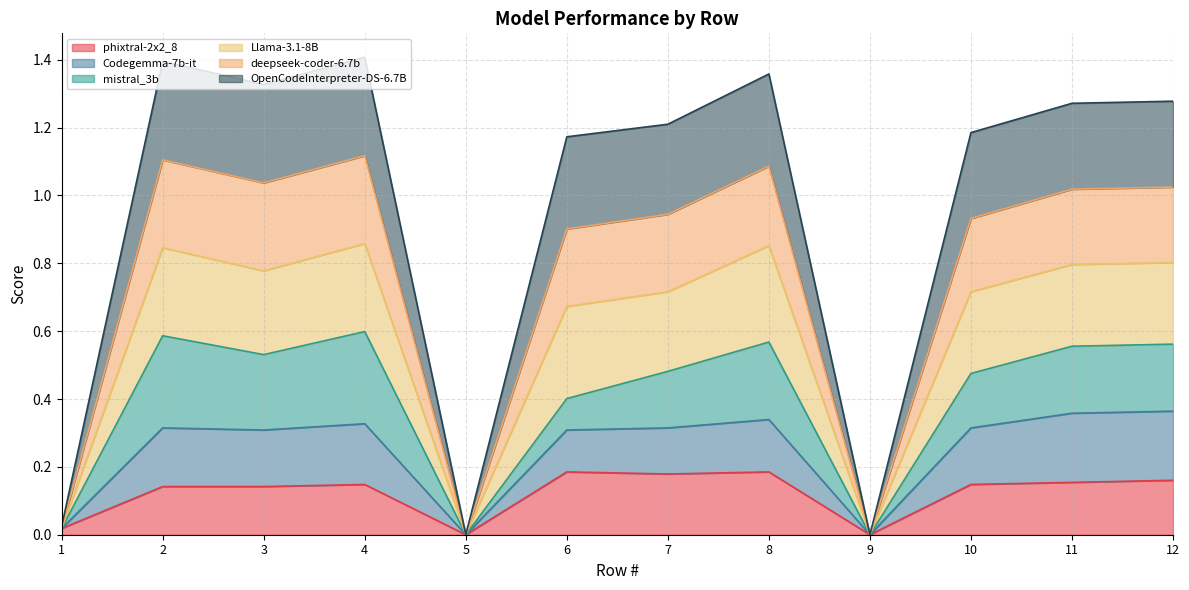

What is the total value across all series at 7?

1.2